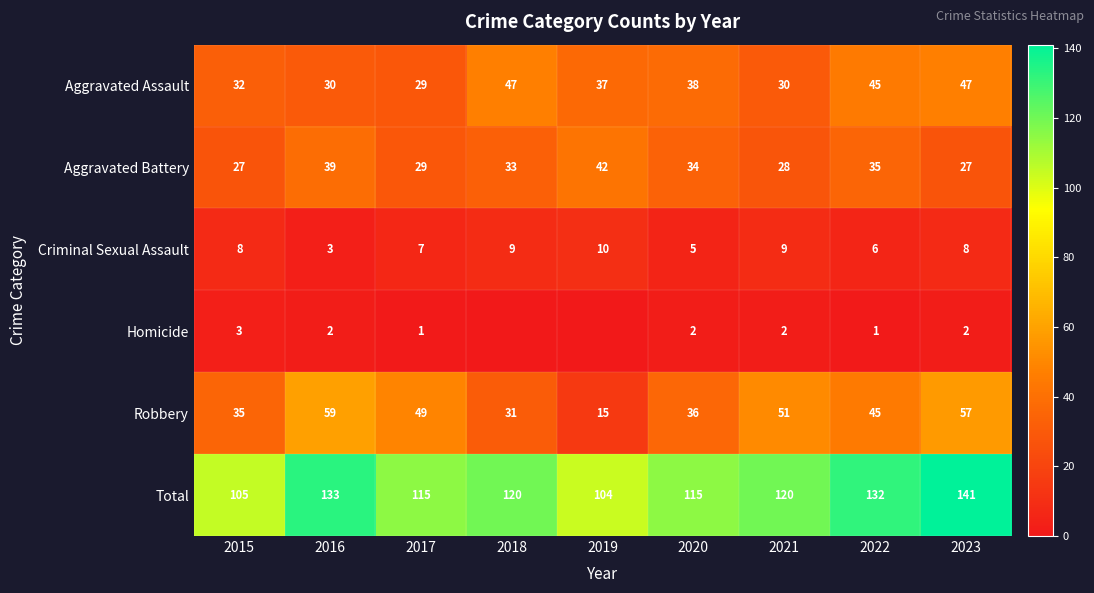

Rank the categories by Robbery value from highest to lowest.

2016, 2023, 2021, 2017, 2022, 2020, 2015, 2018, 2019